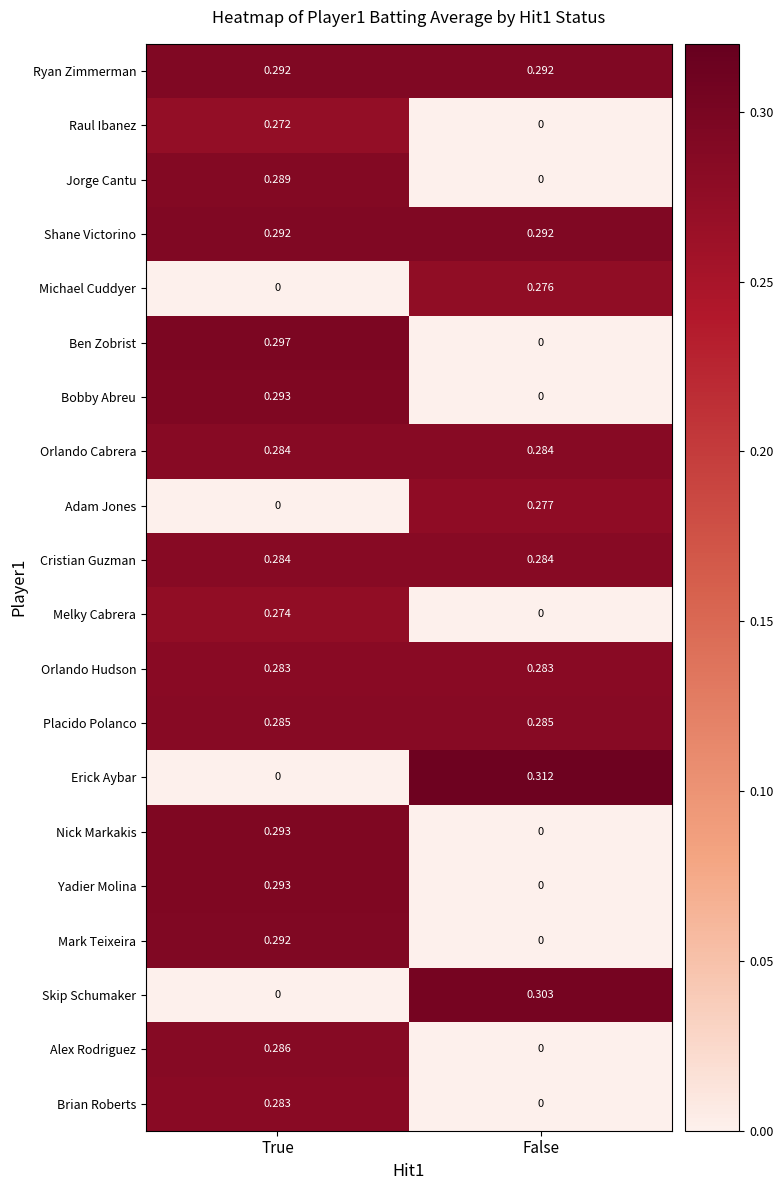

Between True and False, which series saw the biggest shift?

Erick Aybar